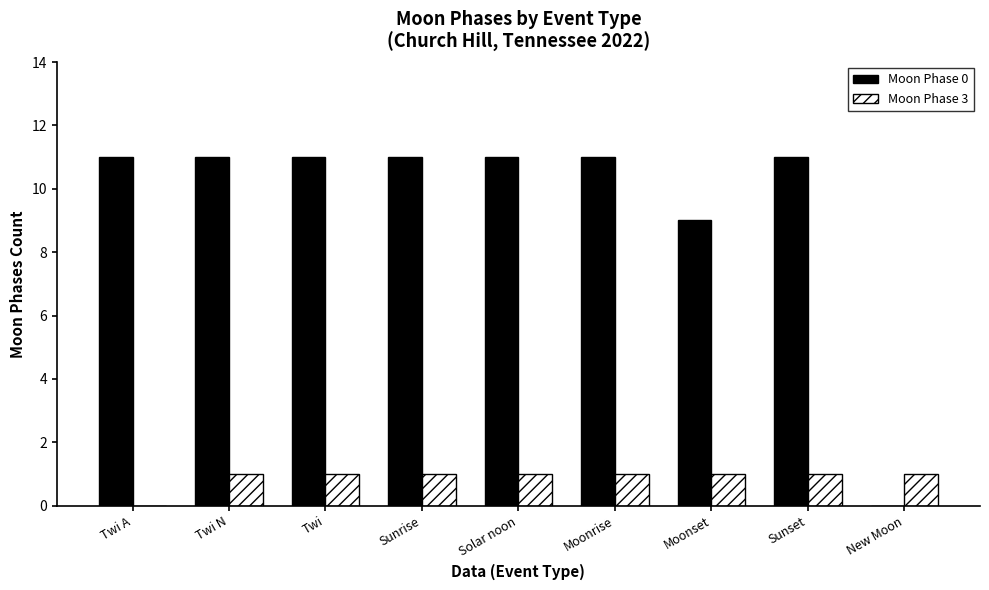

What is the maximum value shown in the chart?

11